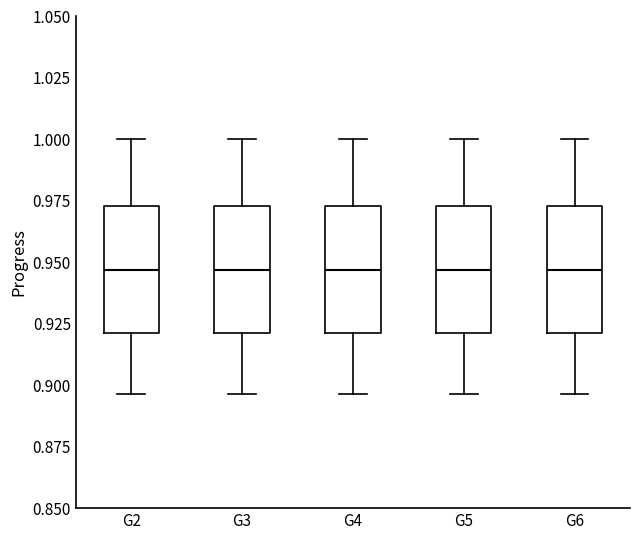

Reading left to right, read every box against the y-axis: the position of its median line, the range the box covers, and the ends of its whiskers. The values are not printed on the chart, so give them approximately, as read against the axis.

G2: median 0.945, box 0.920 to 0.975, whiskers 0.895 to 1.000
G3: median 0.945, box 0.920 to 0.975, whiskers 0.895 to 1.000
G4: median 0.945, box 0.920 to 0.975, whiskers 0.895 to 1.000
G5: median 0.945, box 0.920 to 0.975, whiskers 0.895 to 1.000
G6: median 0.945, box 0.920 to 0.975, whiskers 0.895 to 1.000